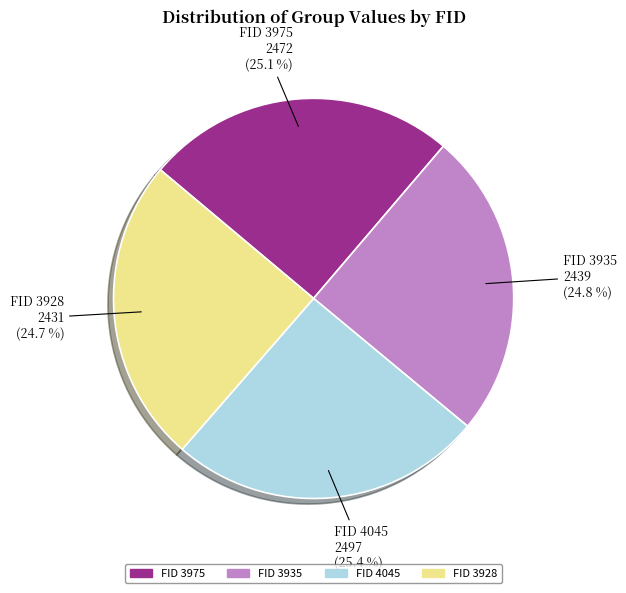

To the nearest percent, what is the difference between the largest and smallest slice percentages?

1%